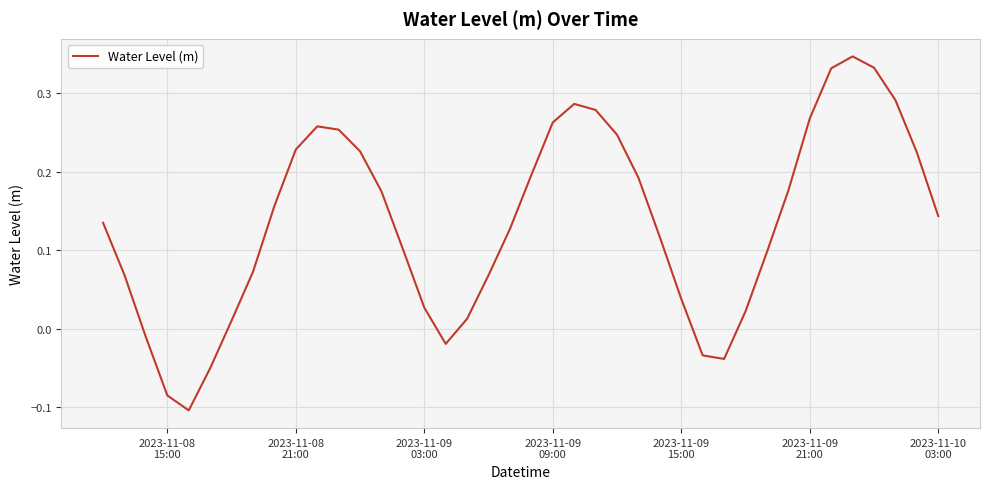

What is the difference between the maximum and minimum values?

0.5